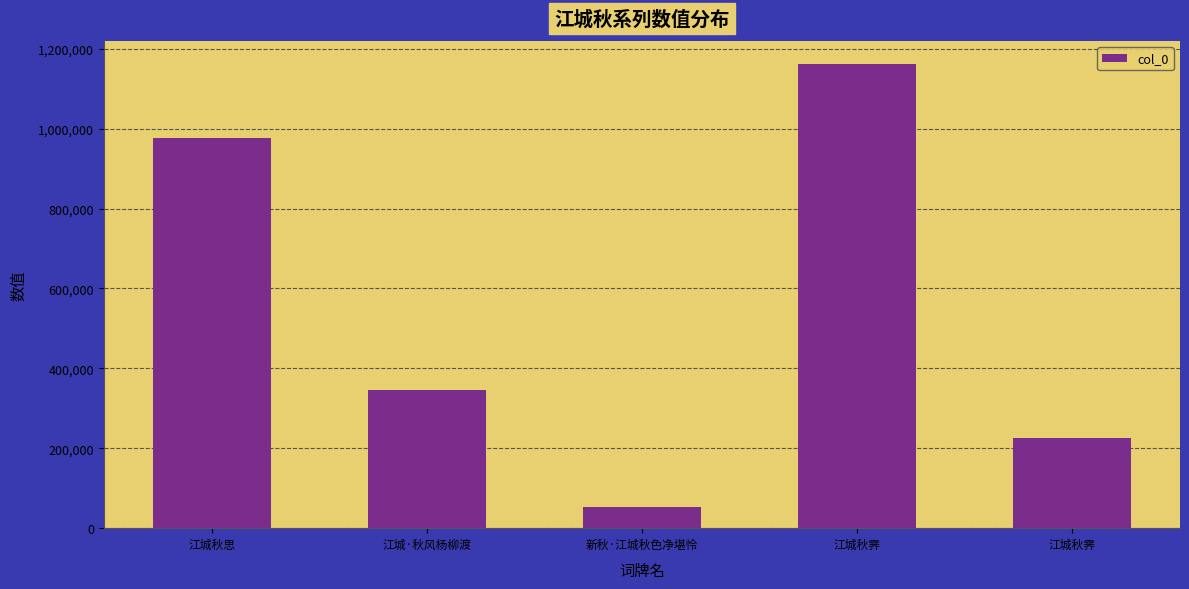

What is the sum of the values at 江城秋霁 and 新秋·江城秋色净堪怜?

280032